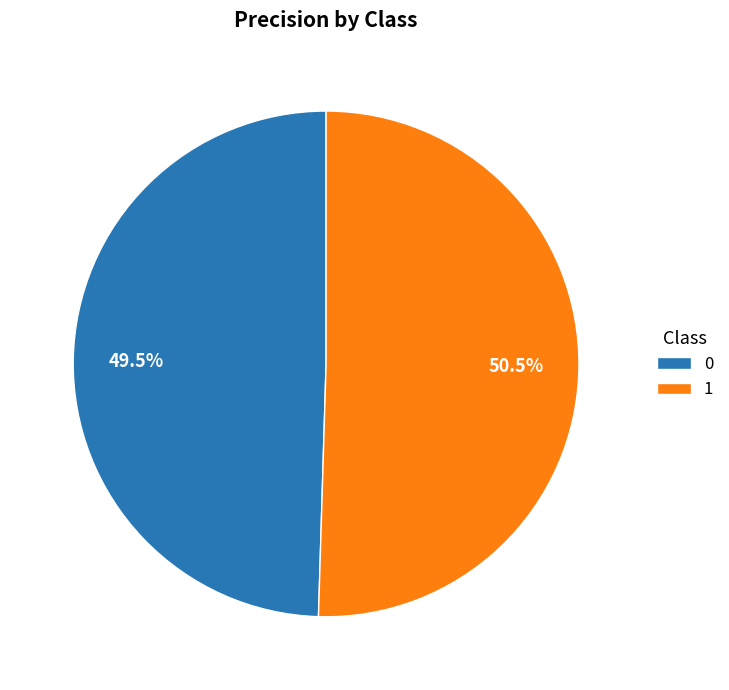

Does any single category account for the majority?

Yes